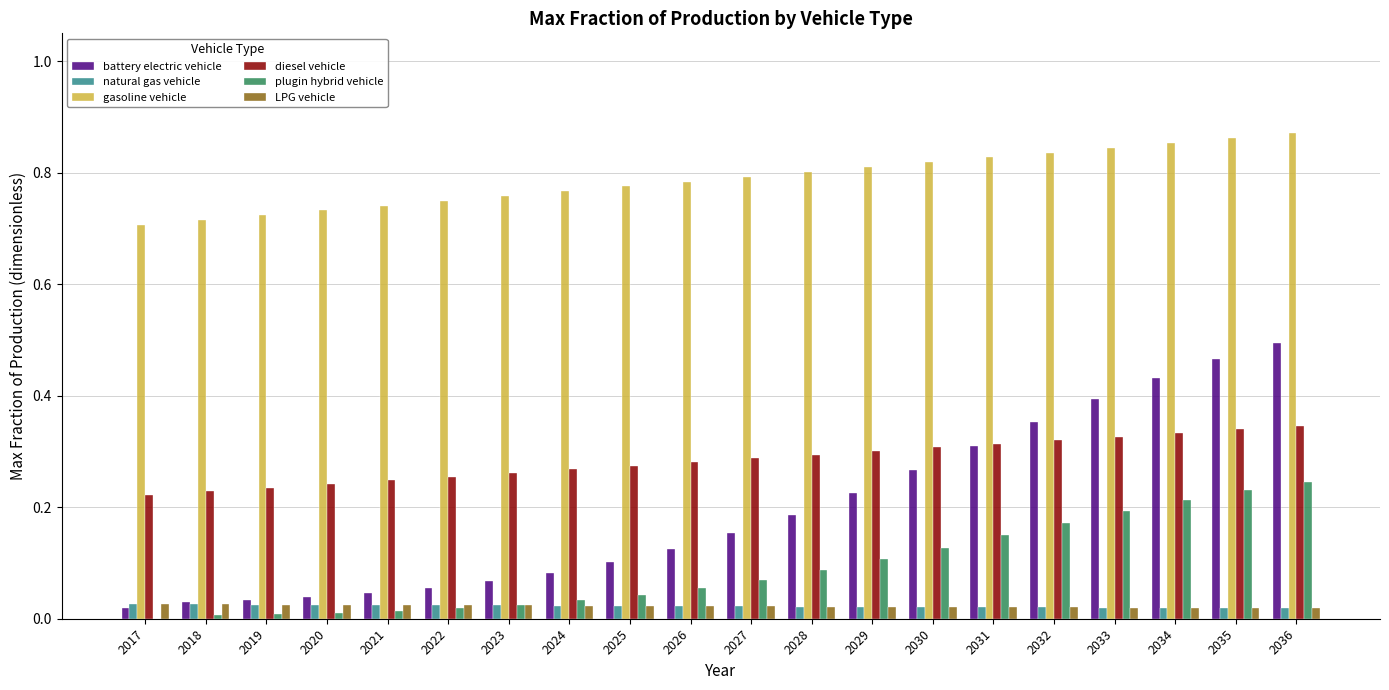

How many groups of bars are there?

20